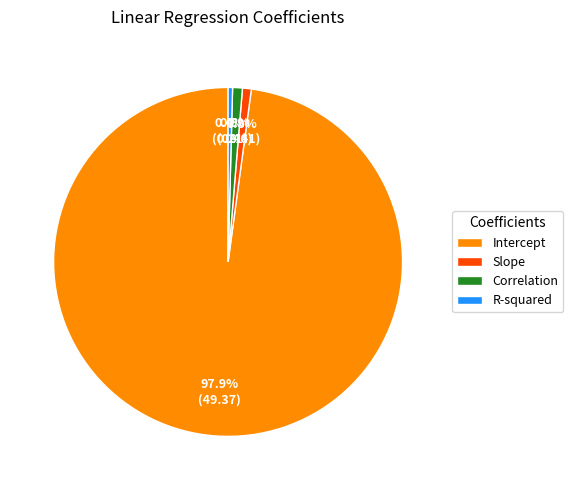

What is the largest slice in the pie chart?

Intercept